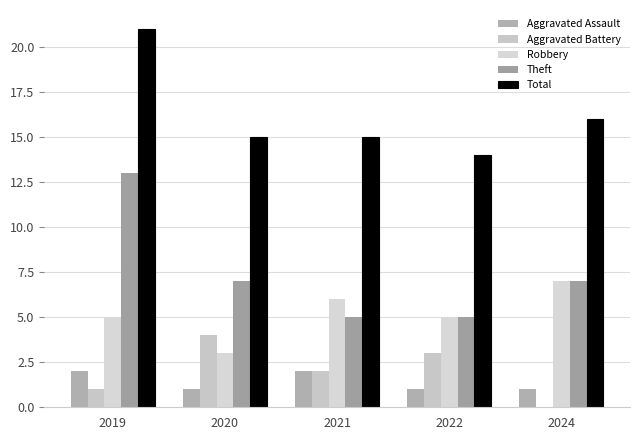

Count the number of data series in this chart.

5